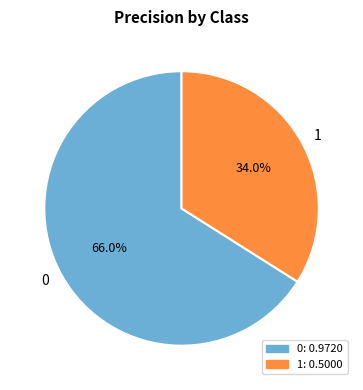

Is 0 the majority of the pie?

Yes